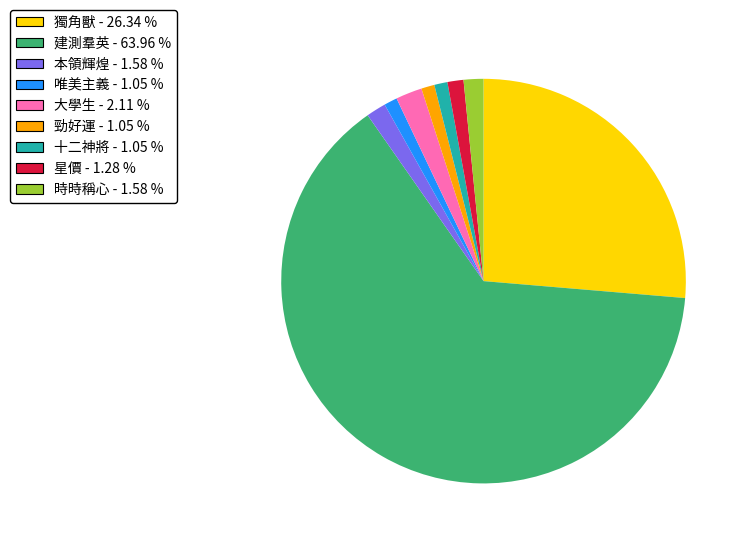

How many slices are in this pie chart?

9